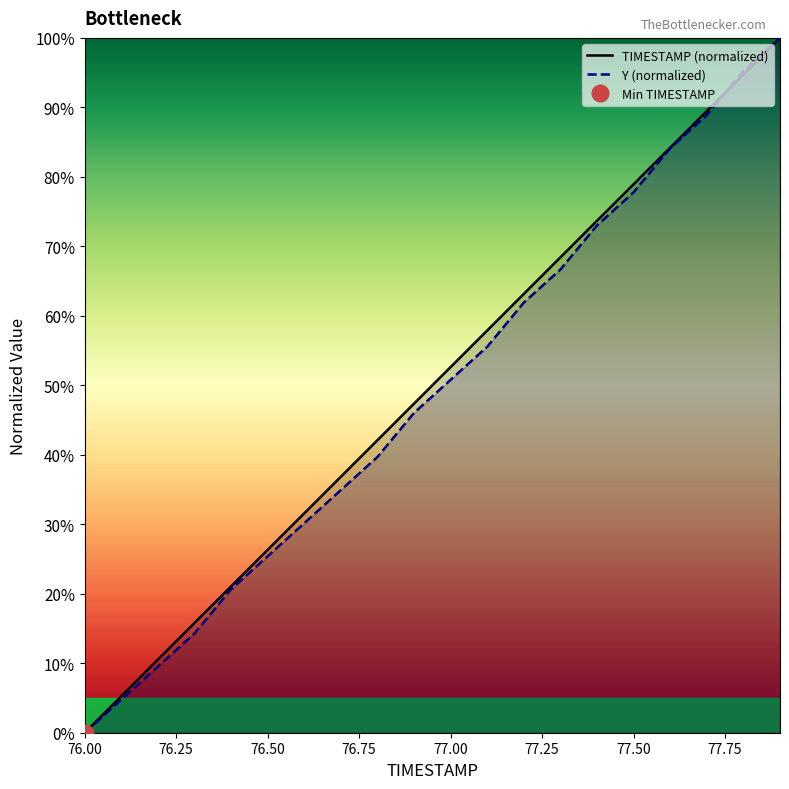

Reading left to right, list all the values displayed in this chart.

TIMESTAMP (normalized): 0.0	5.3	10.5	15.8	21.1	26.3	31.6	36.8	42.1	47.4	52.6	57.9	63.2	68.4	73.7	78.9	84.2	89.5	94.7	100.0
Y (normalized): 0.0	4.8	9.5	14.3	20.6	25.4	30.2	34.9	39.7	46.0	50.8	55.6	61.9	66.7	73.0	77.8	84.1	88.9	95.2	100.0